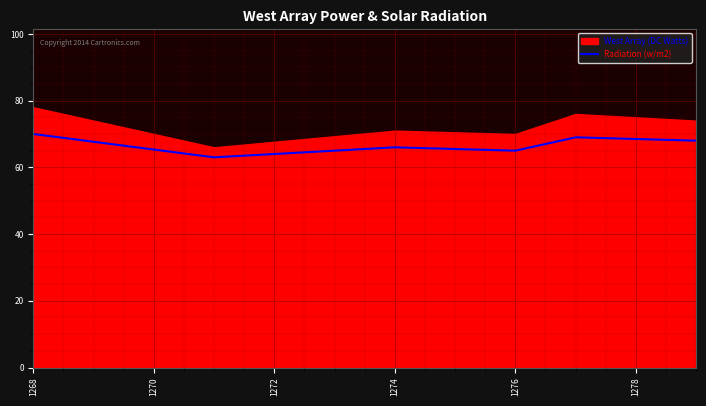

What is the smallest value displayed?

63